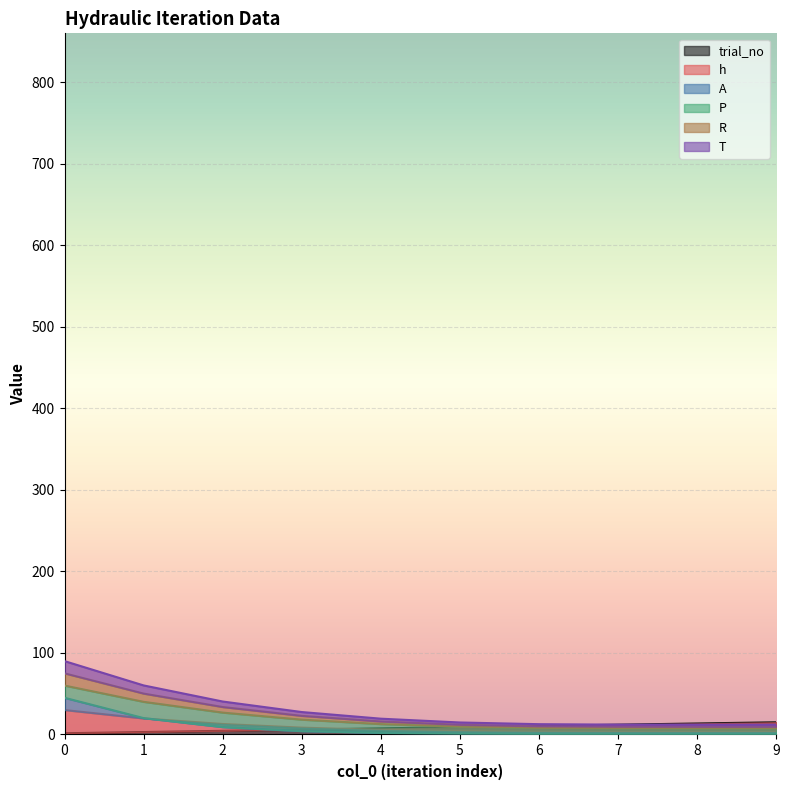

Is it true that A equals 0.8 at 6?

True